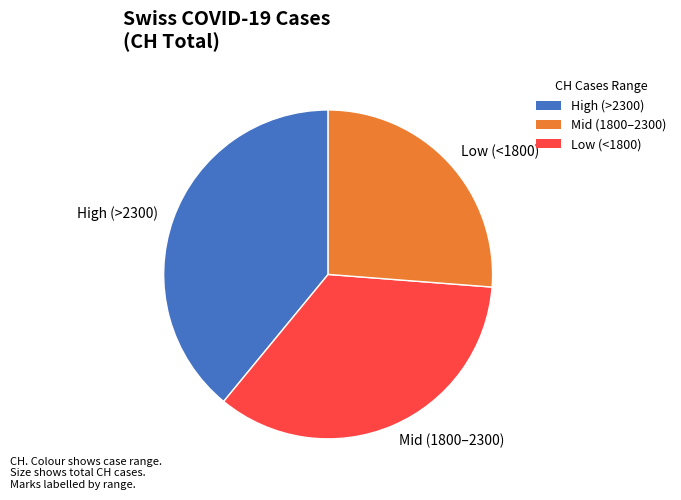

Count the number of slices in the pie.

3